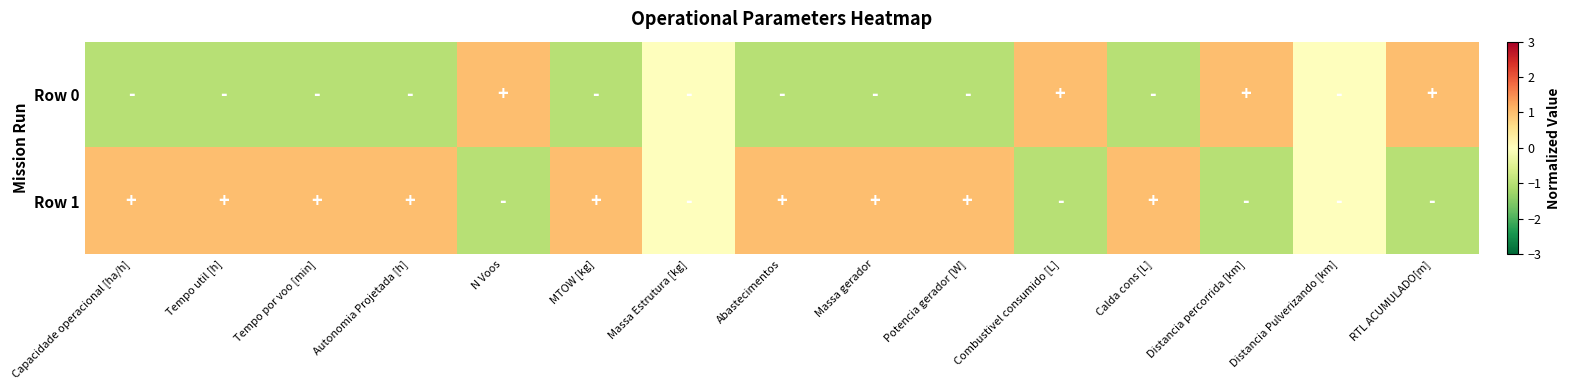

Which series has the largest total across all categories?

Row 1